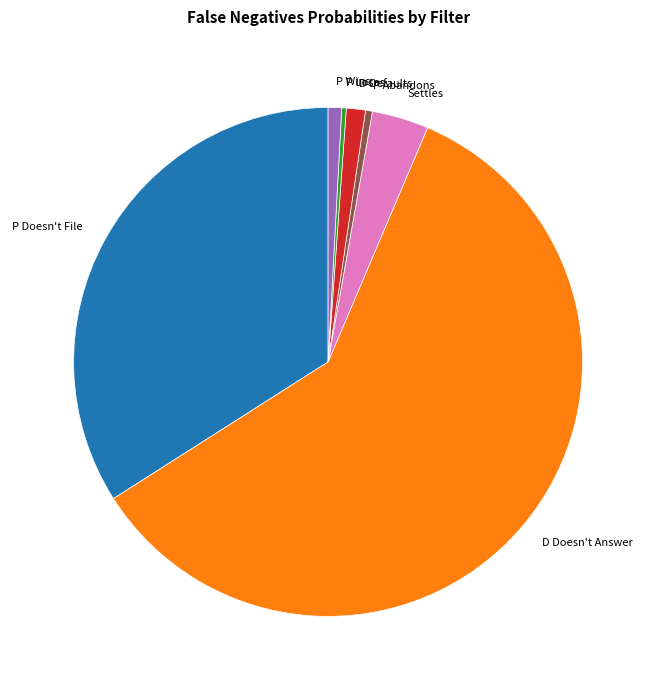

Which slice is the largest?

D Doesn't Answer